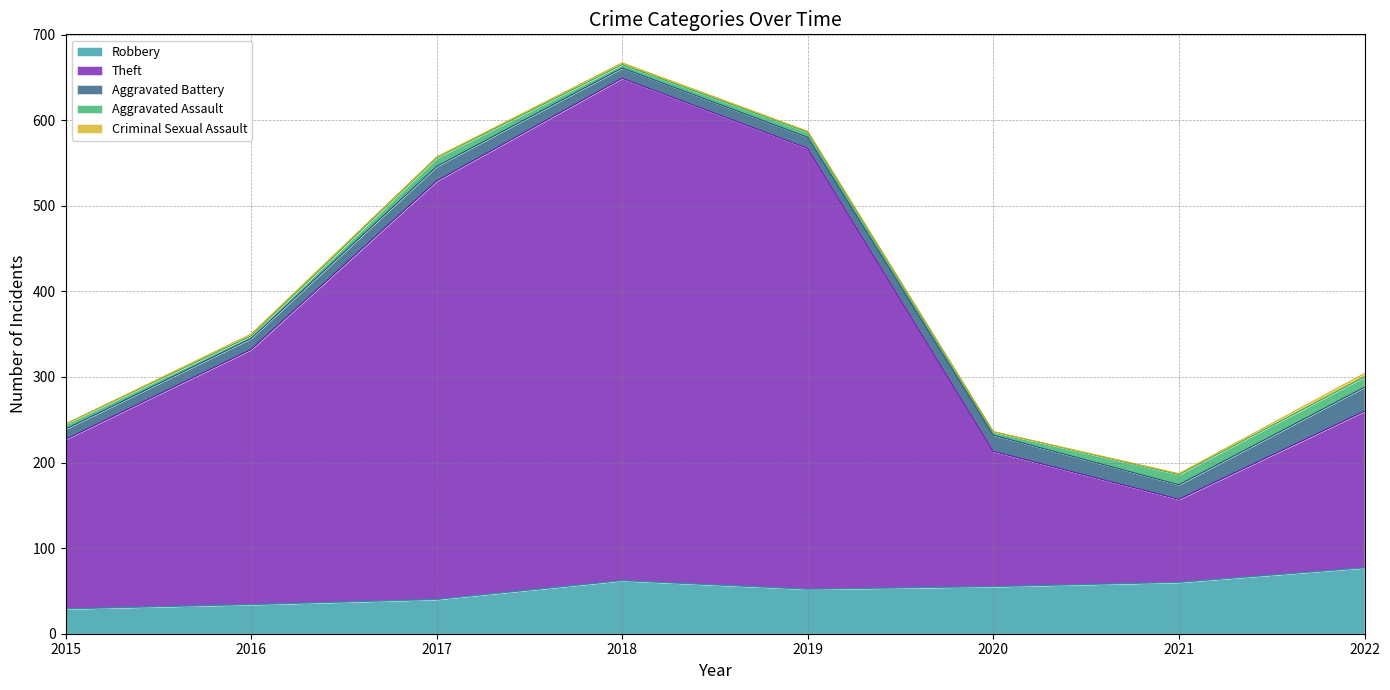

Which series has the largest total across all categories?

Theft